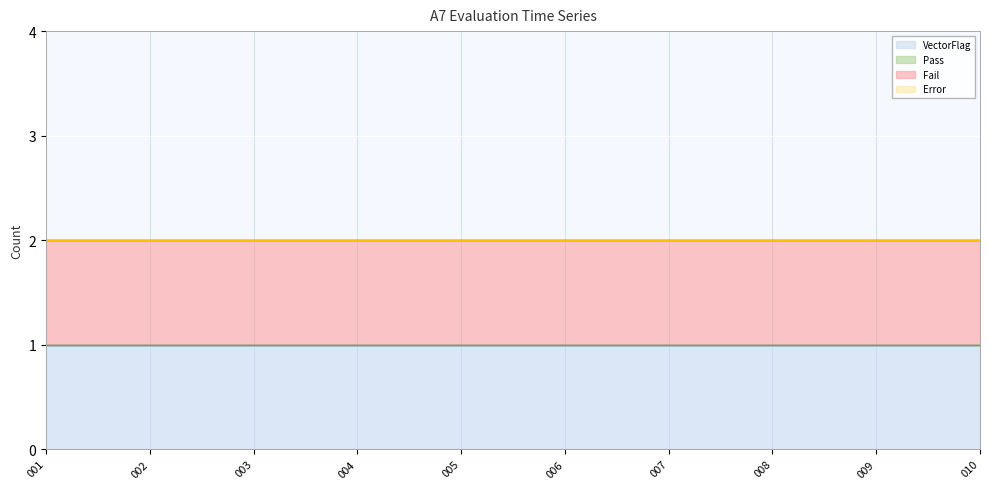

Is the value of VectorFlag at 010 greater than the value of Error at 004?

Yes